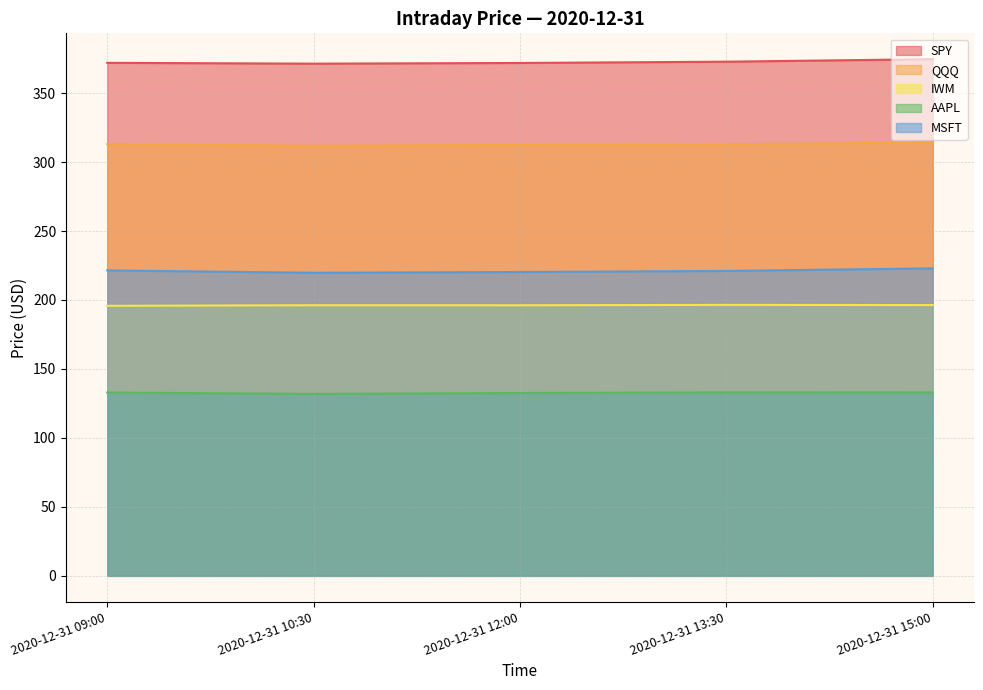

True or false: AAPL has a value of 51.2 at 2020-12-31 09:00.

False